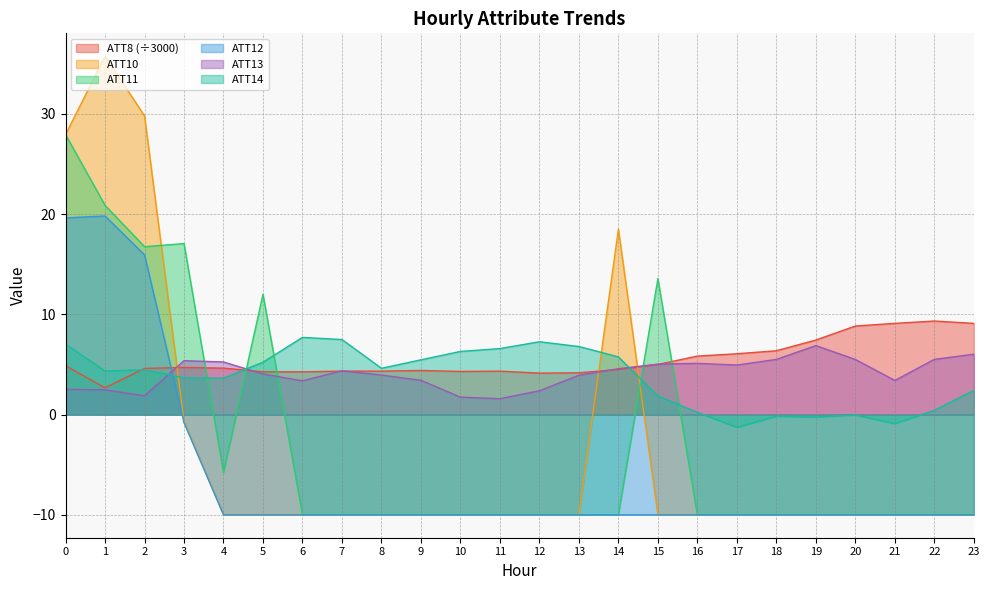

At which label does ATT12 reach its minimum?

4